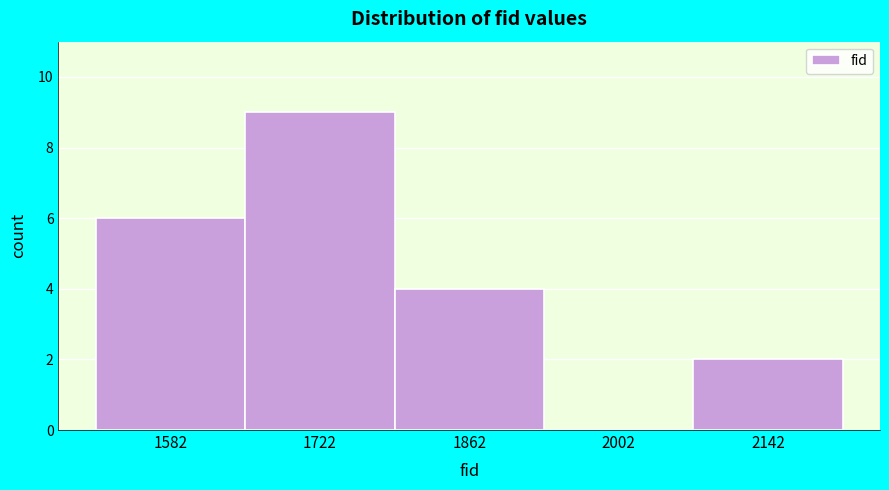

Reading left to right, transcribe this chart: for each bar, give the range it covers on the x-axis and its height. Neither the bar edges nor the heights are printed on the chart, so give them approximately, as read against the axes.

1520 to 1660: 6
1660 to 1800: 9
1800 to 1940: 4
1940 to 2080: 0
2080 to 2220: 2